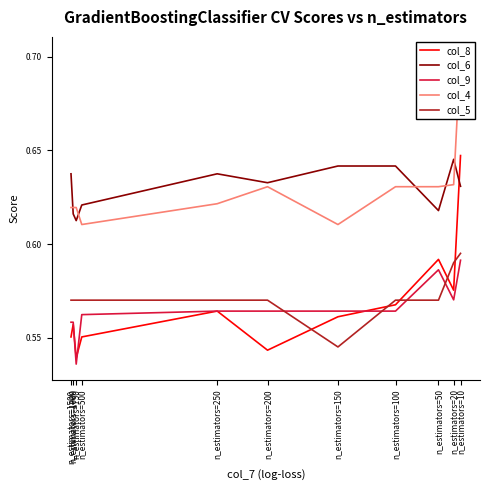

Is it true that col_6 equals 0.6 at n_estimators=500?

True